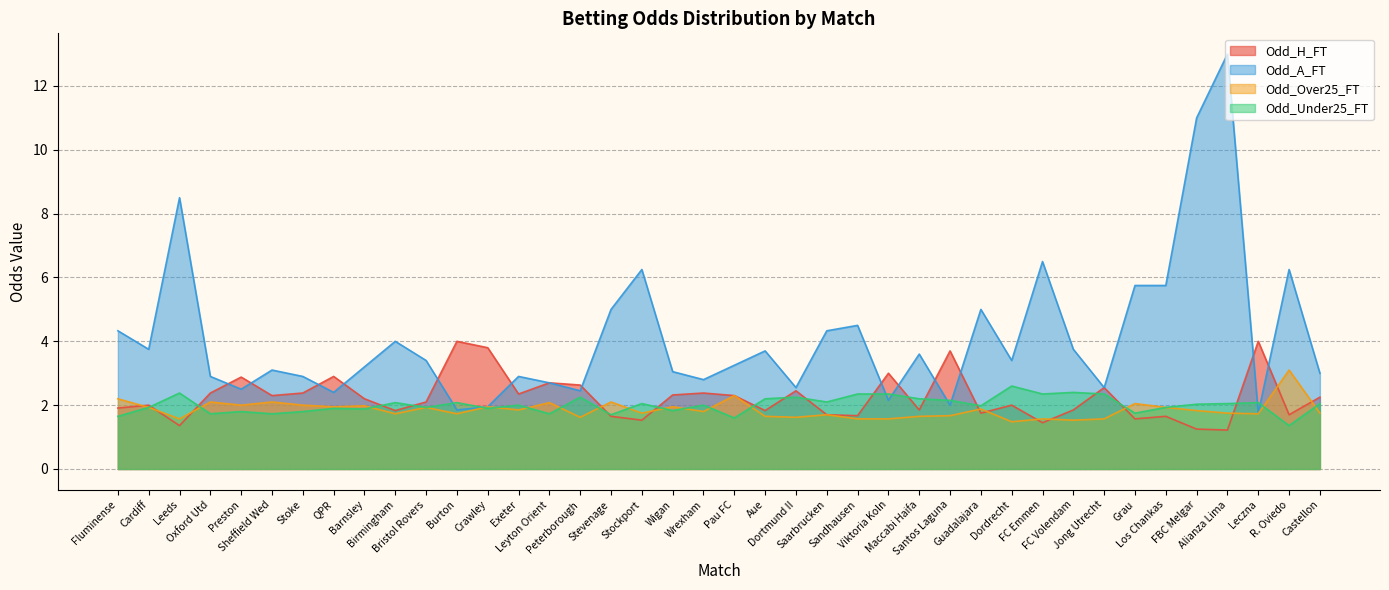

What is the label of the 12th point from the left?

Burton